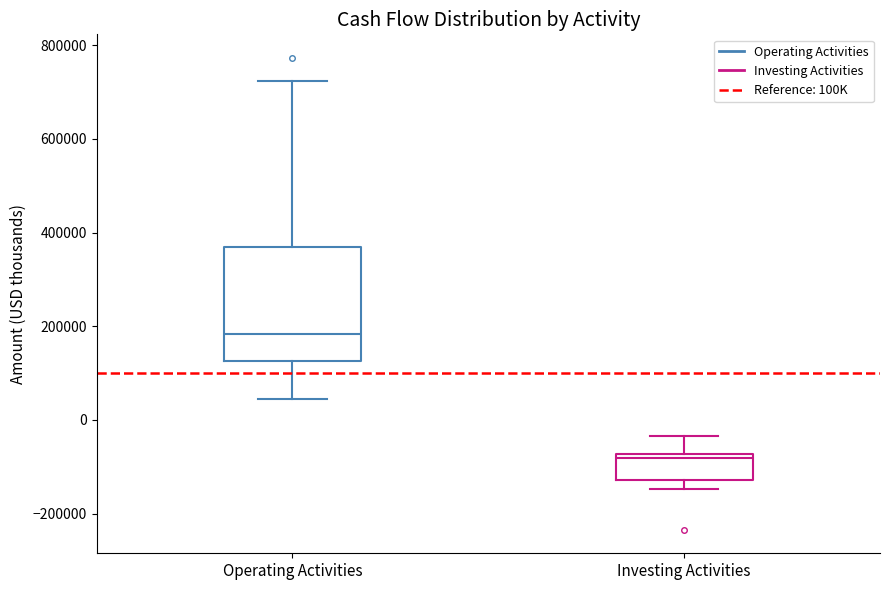

Reading left to right, transcribe this box plot: for each box, give where its median line is, the range the box spans, and where its two whiskers end, as read against the y-axis. The values are not printed on the chart, so give them approximately, as read against the axis.

Operating Activities: median 180000, box 120000 to 360000, whiskers 40000 to 720000
Investing Activities: median -80000 (just below the box's upper edge), box -120000 to -80000, whiskers -140000 to -40000